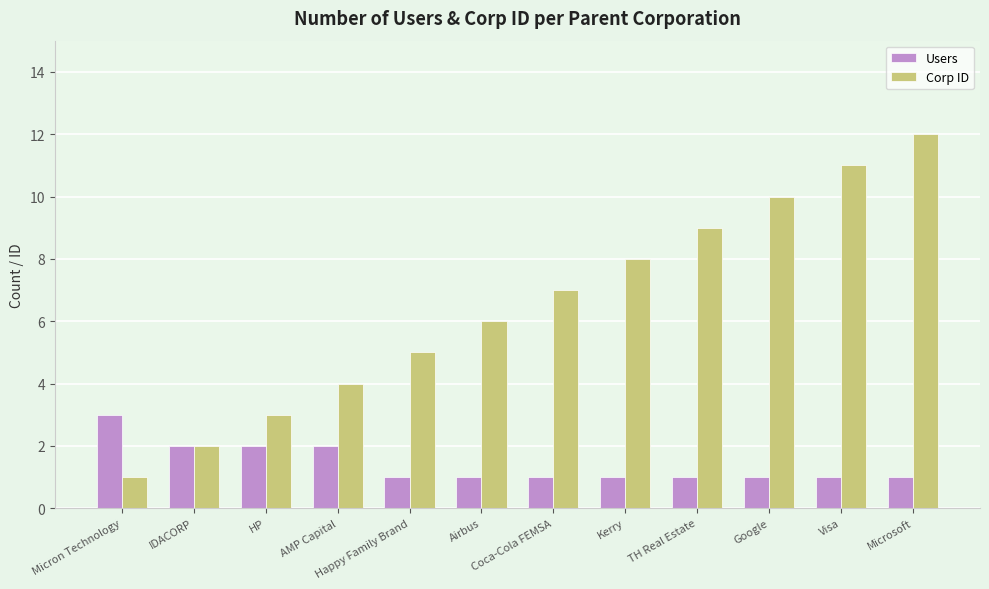

What is the sum of the Users values at IDACORP and HP?

4